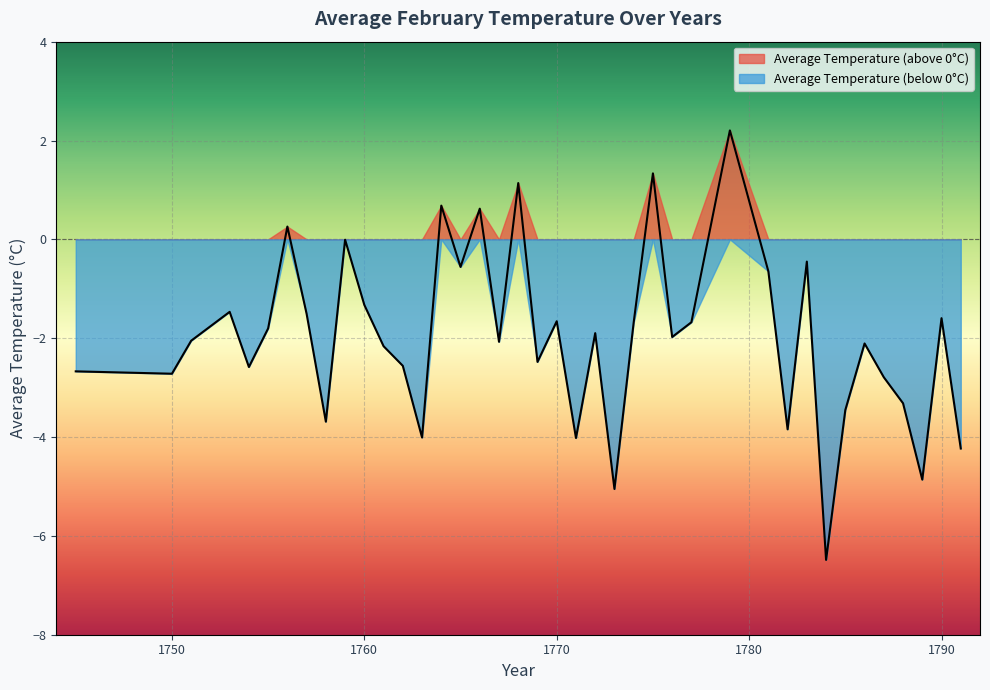

How many values are below zero?

34